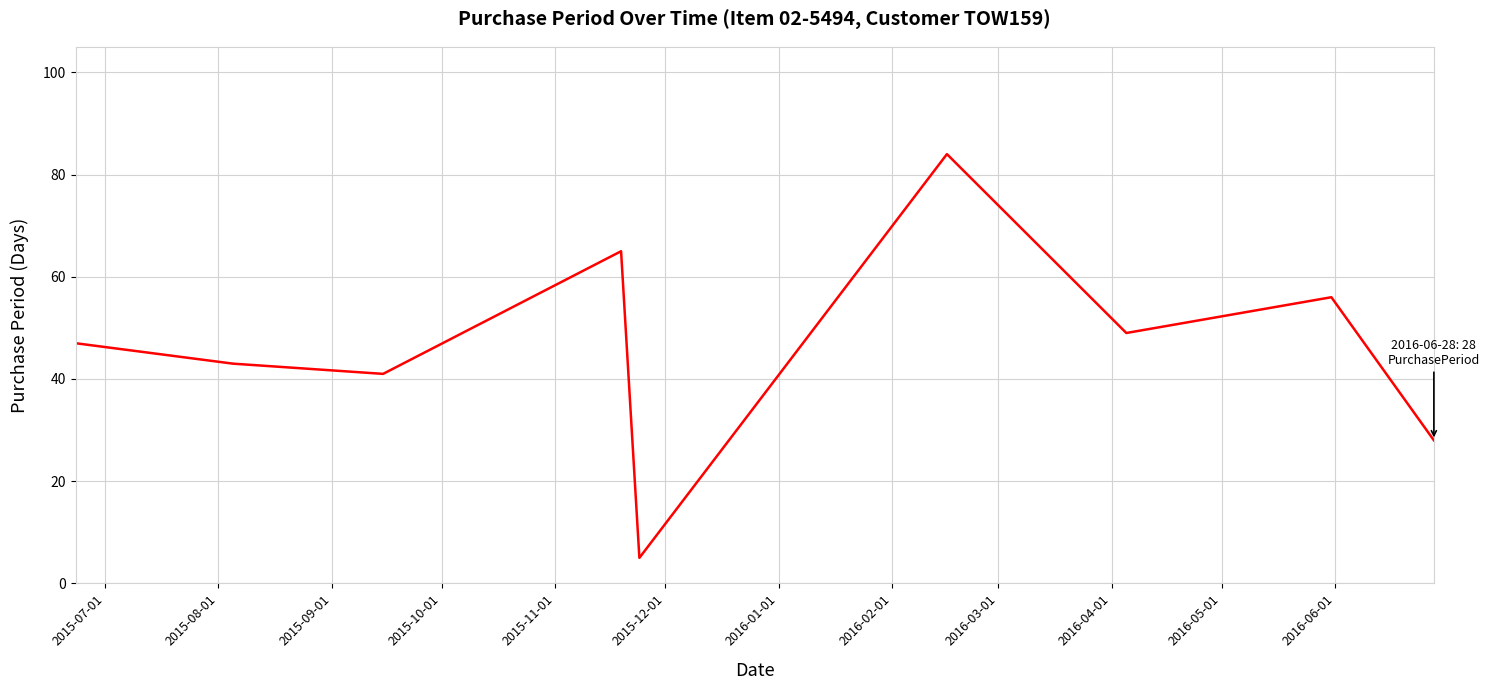

What is the maximum value shown in the chart?

84